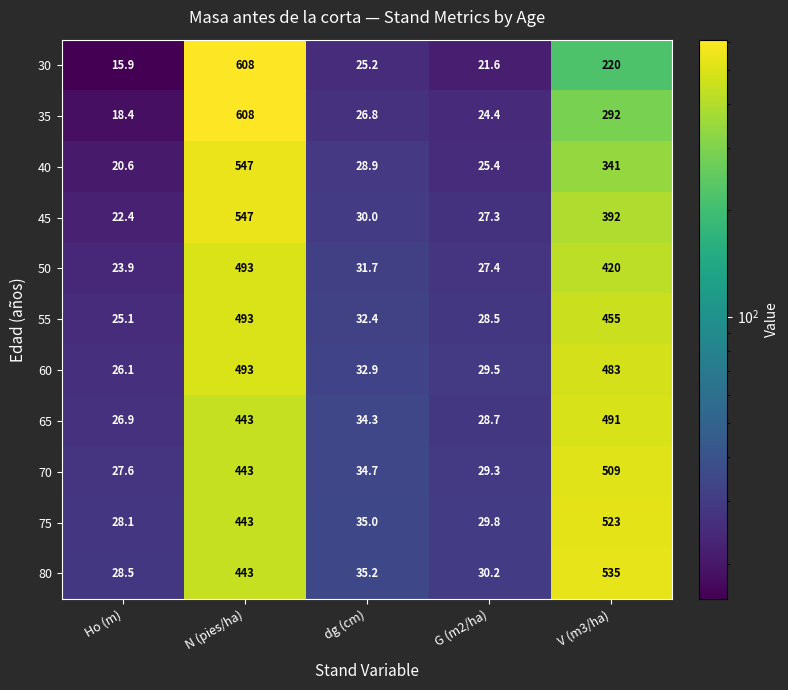

Which series has the largest total across all categories?

80